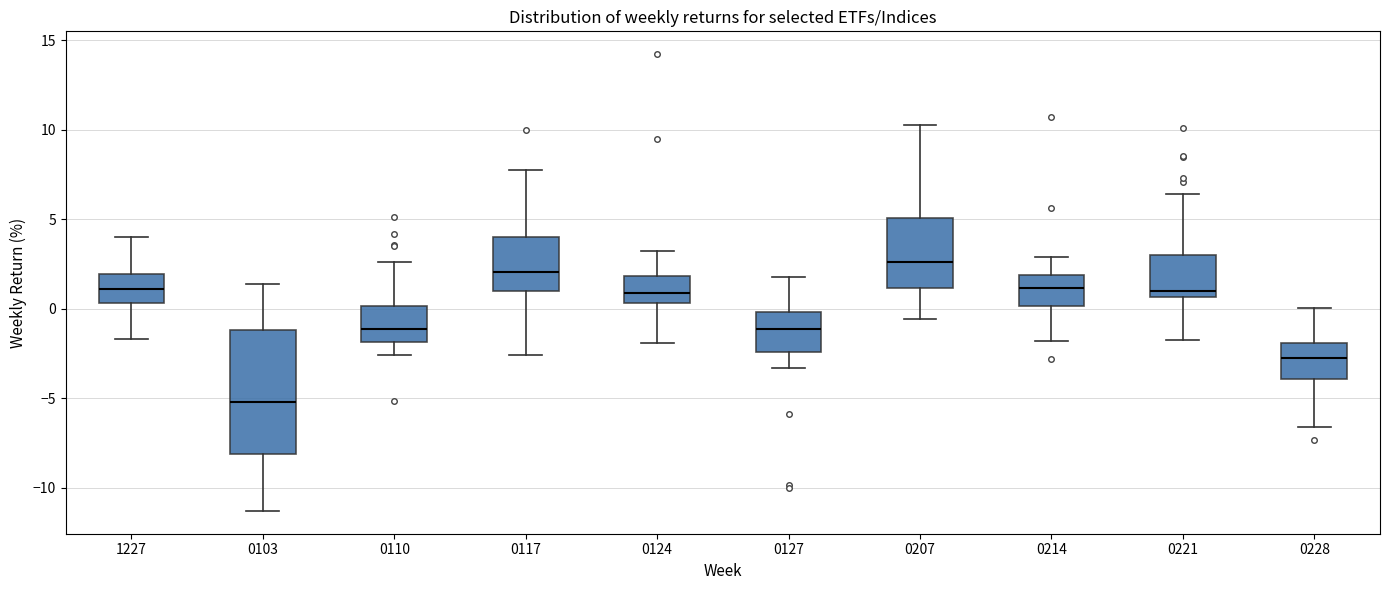

Reading left to right, read every box against the y-axis: the position of its median line, the range the box covers, and the ends of its whiskers. The values are not printed on the chart, so give them approximately, as read against the axis.

1227: median 1.0, box 0.5 to 2.0, whiskers -1.5 to 4.0
0103: median -5.0, box -8.0 to -1.0, whiskers -11.5 to 1.5
0110: median -1.0, box -2.0 to 0.0, whiskers -2.5 to 2.5
0117: median 2.0, box 1.0 to 4.0, whiskers -2.5 to 8.0
0124: median 1.0, box 0.5 to 2.0, whiskers -2.0 to 3.0
0127: median -1.0, box -2.5 to 0.0, whiskers -3.5 to 2.0
0207: median 2.5, box 1.0 to 5.0, whiskers -0.5 to 10.5
0214: median 1.0, box 0.0 to 2.0, whiskers -2.0 to 3.0
0221: median 1.0, box 0.5 to 3.0, whiskers -1.5 to 6.5
0228: median -2.5, box -4.0 to -2.0, whiskers -6.5 to 0.0